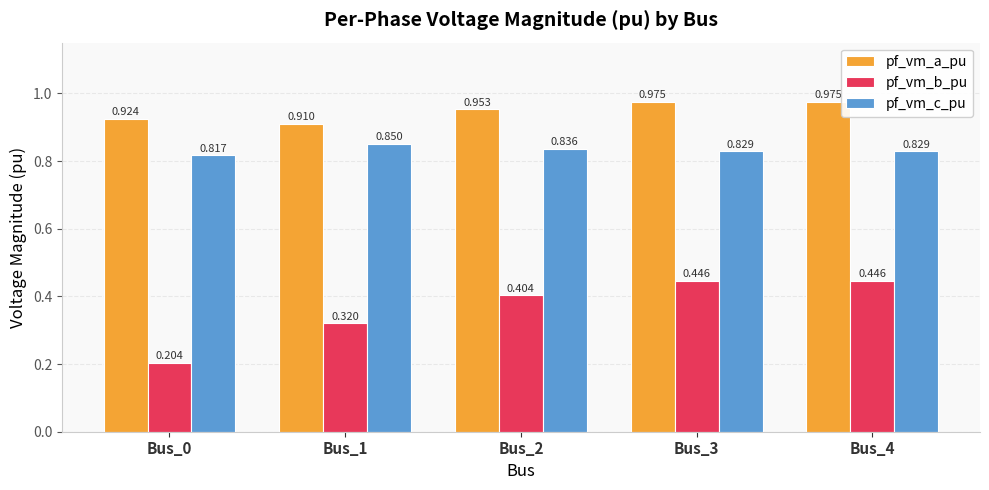

How many bars are there in total?

15